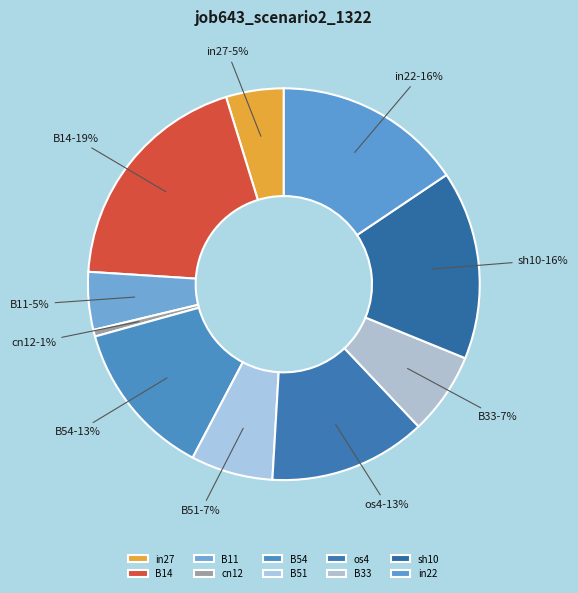

The in22 slice represents 16% of the pie. True or false?

True